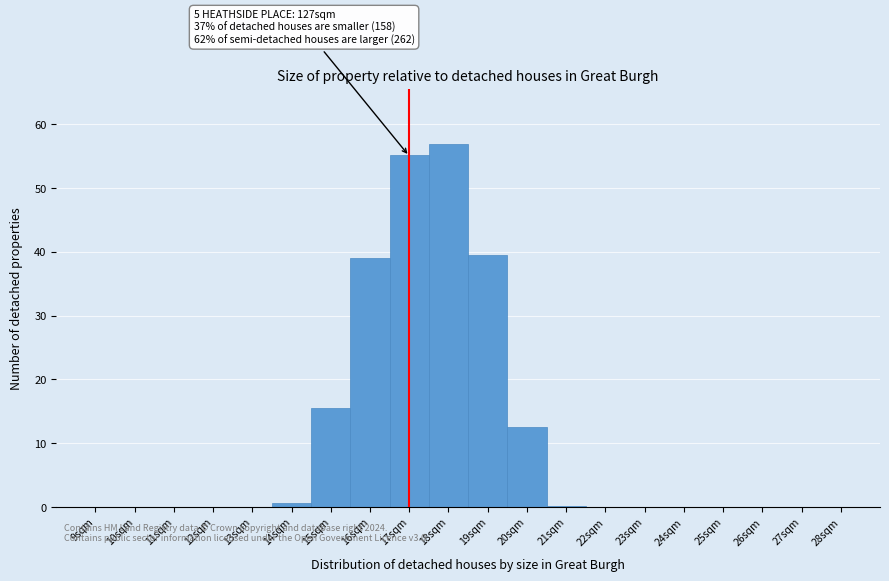

Over which range of the x-axis is the bar tallest?

17.5 to 18.5